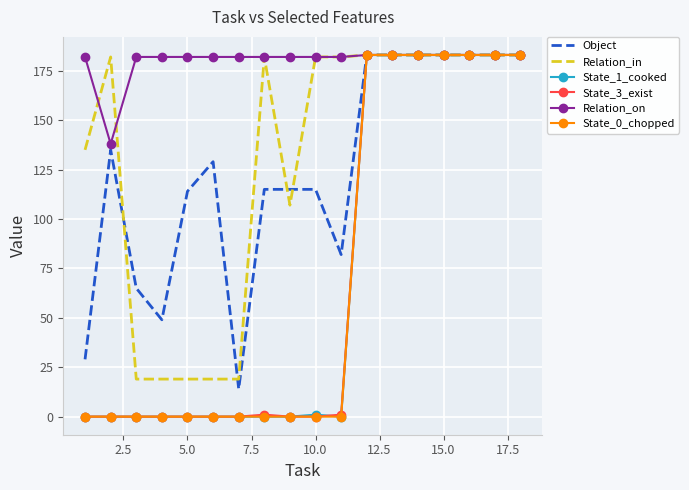

Which series has the largest total across all categories?

Relation_on